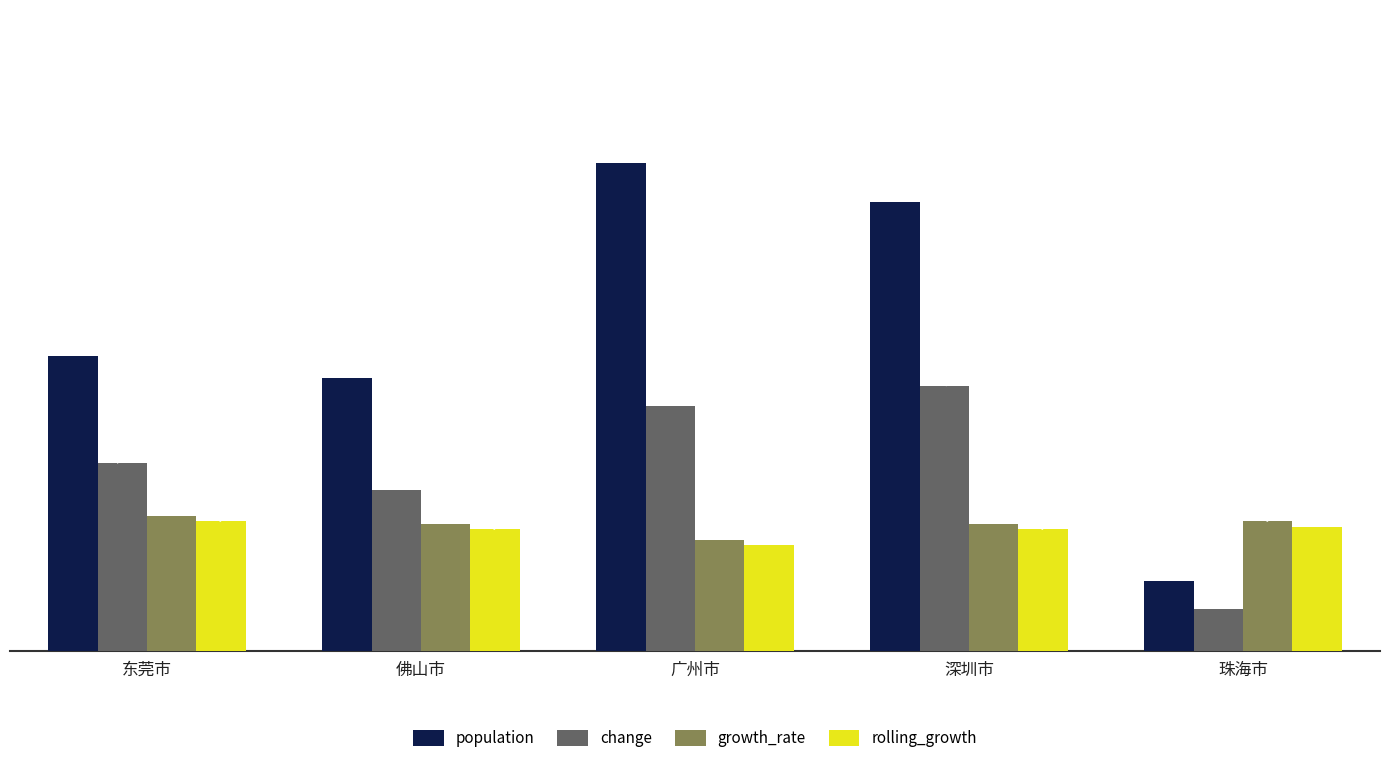

Is the value of growth_rate at 珠海市 greater than the value of change at 珠海市?

Yes